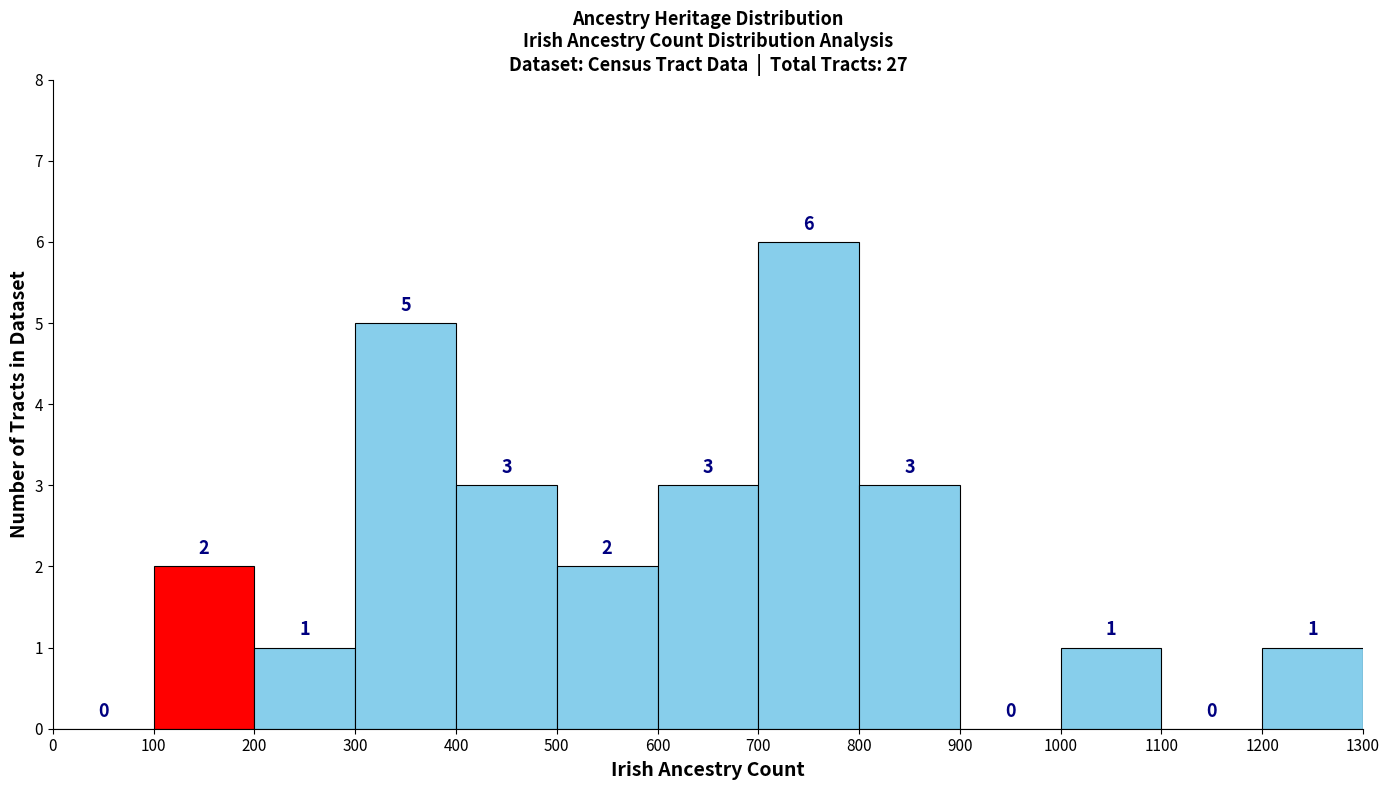

Reading left to right, list every bar in this chart as the range it spans on the x-axis followed by its height.

0 to 100: 0
100 to 200: 2
200 to 300: 1
300 to 400: 5
400 to 500: 3
500 to 600: 2
600 to 700: 3
700 to 800: 6
800 to 900: 3
900 to 1000: 0
1000 to 1100: 1
1100 to 1200: 0
1200 to 1300: 1